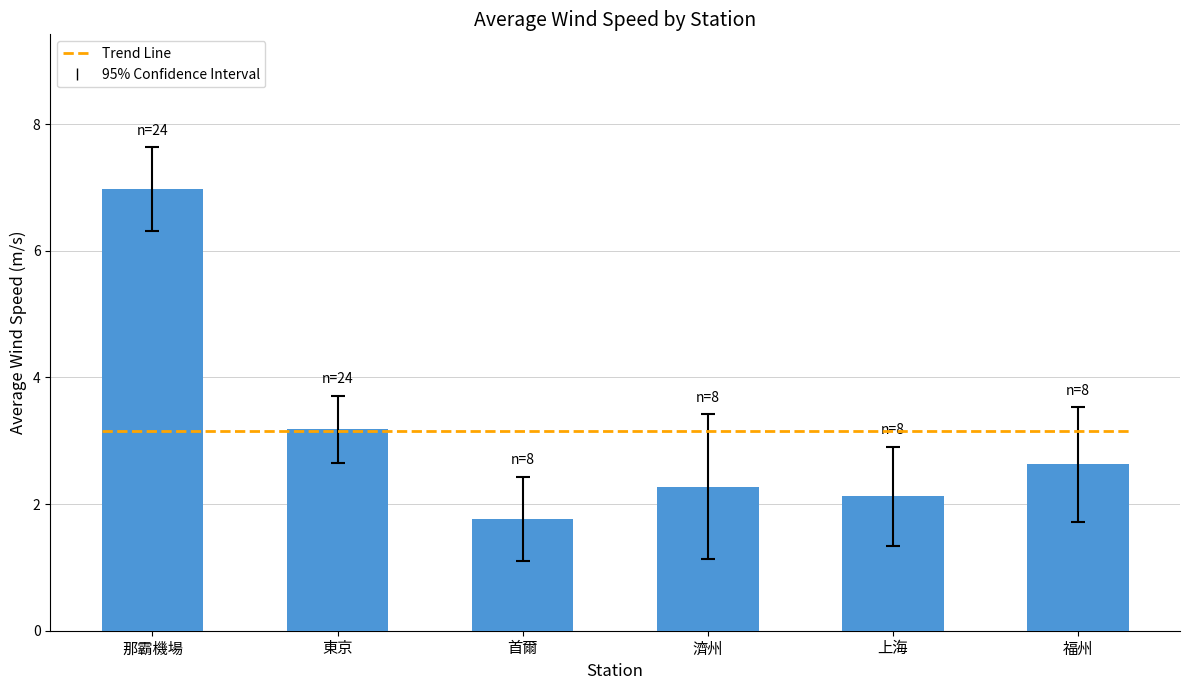

The value at 上海 is 2.1. True or false?

True